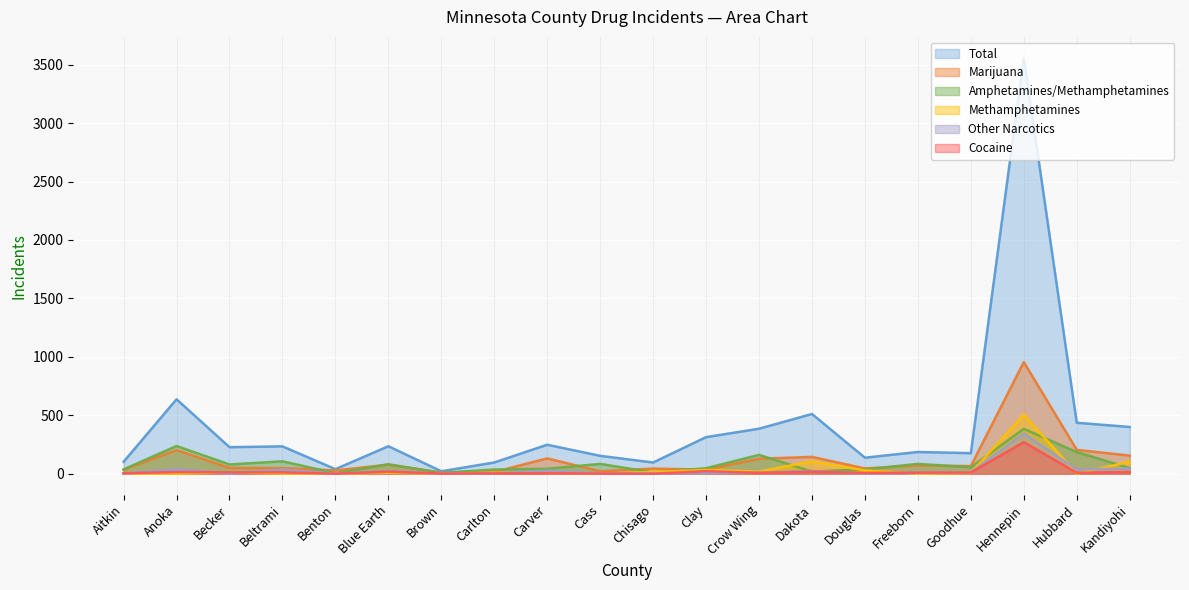

Between Carlton and Douglas, which series saw the biggest shift?

Total